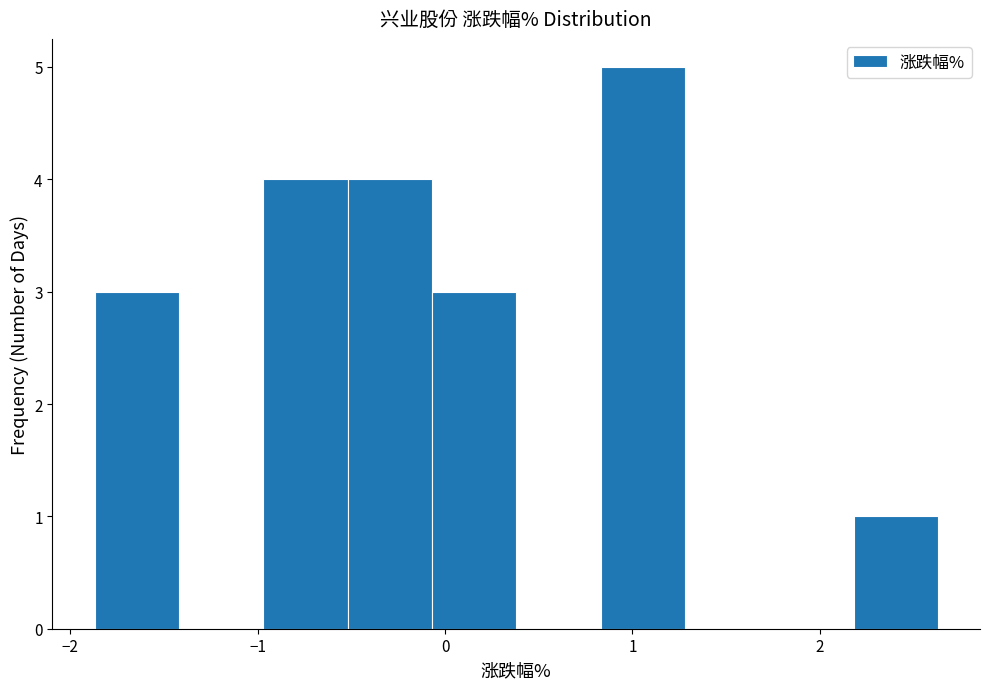

What is the height of the bar covering 2.18 to 2.63 on the x-axis? Neither the bar edges nor the heights are printed on the chart, so give them approximately, as read against the axes.

1